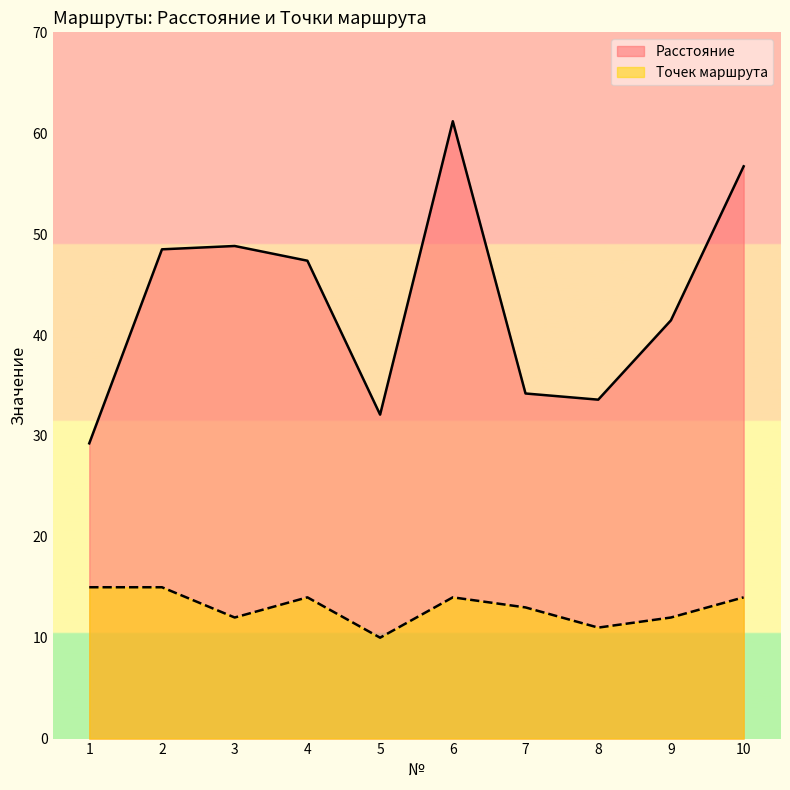

Rank the categories by Точек маршрута value from lowest to highest.

5, 8, 3, 9, 7, 4, 6, 10, 1, 2